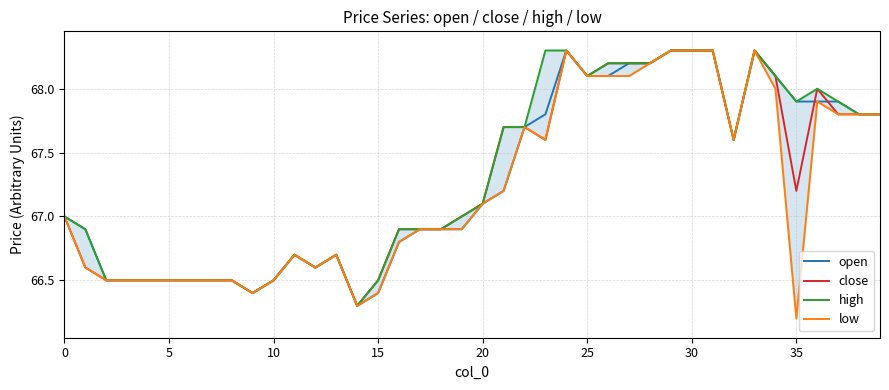

What is the minimum value for open?

66.3